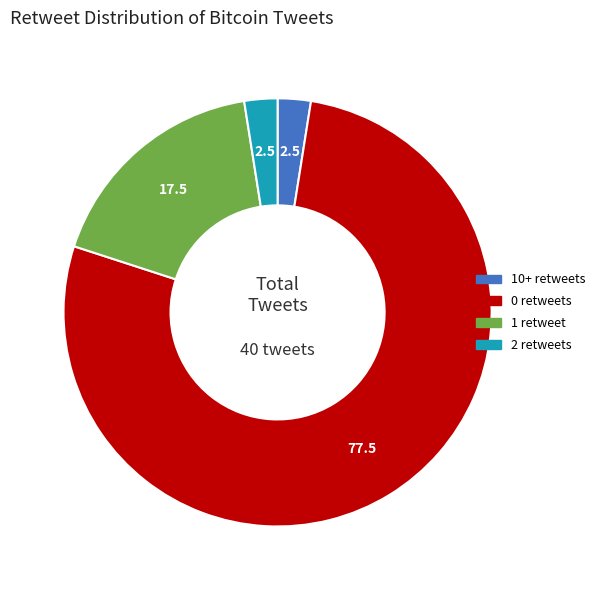

Count the number of slices in the pie.

4